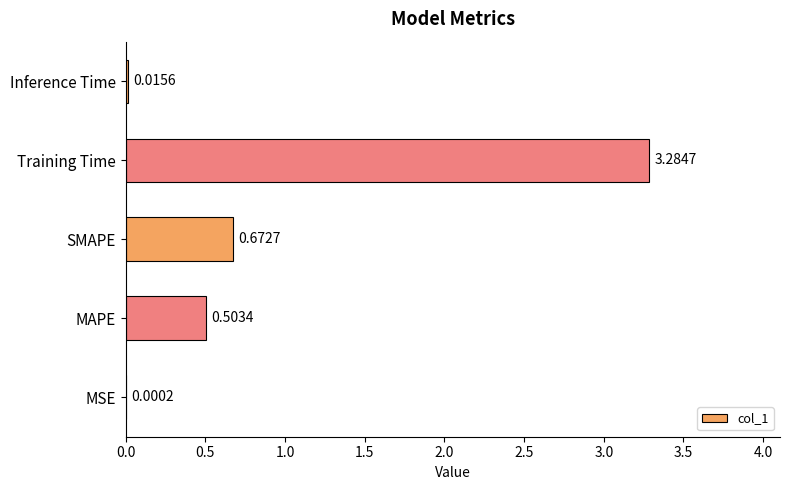

What is the average value?

0.9